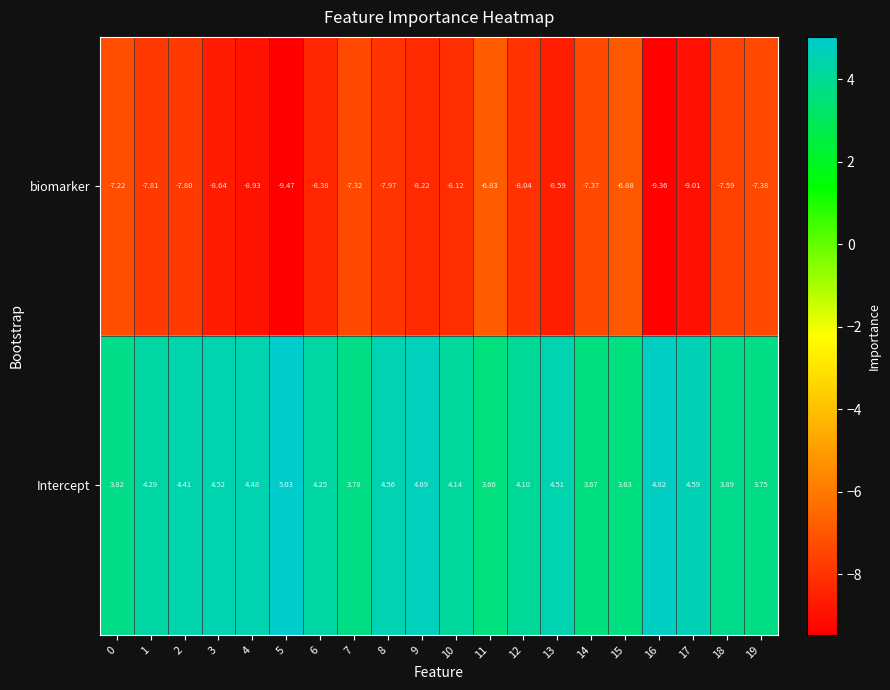

List the series in order of their overall mean, highest first.

Intercept, biomarker